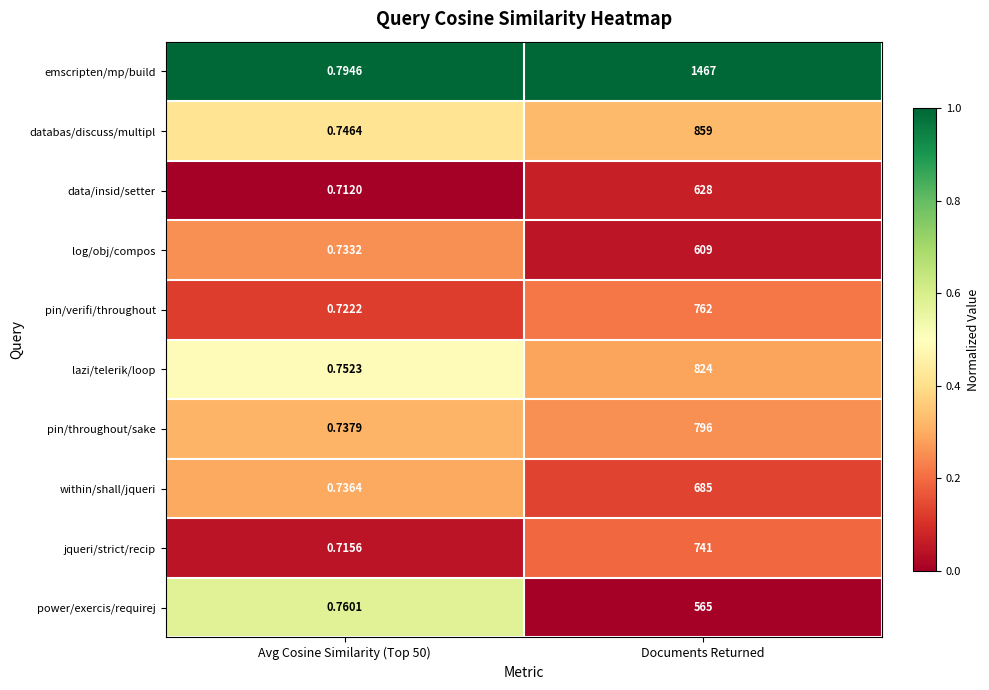

Which series changed the most between Avg Cosine Similarity (Top 50) and Documents Returned?

emscripten/mp/build